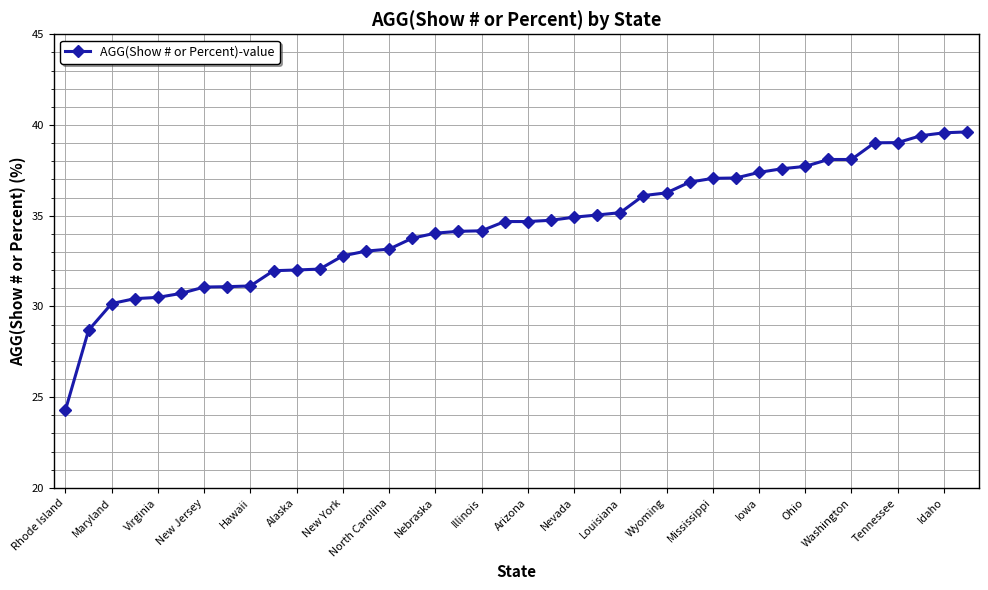

What is the value of the 2nd point from the left?

28.7